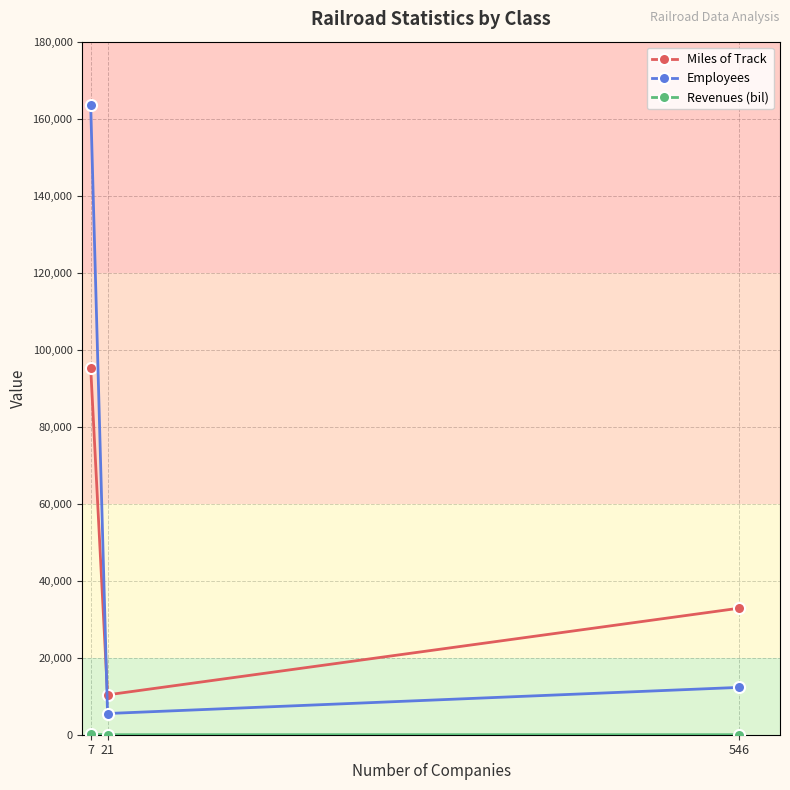

Is this an area chart (filled region under the line)?

No